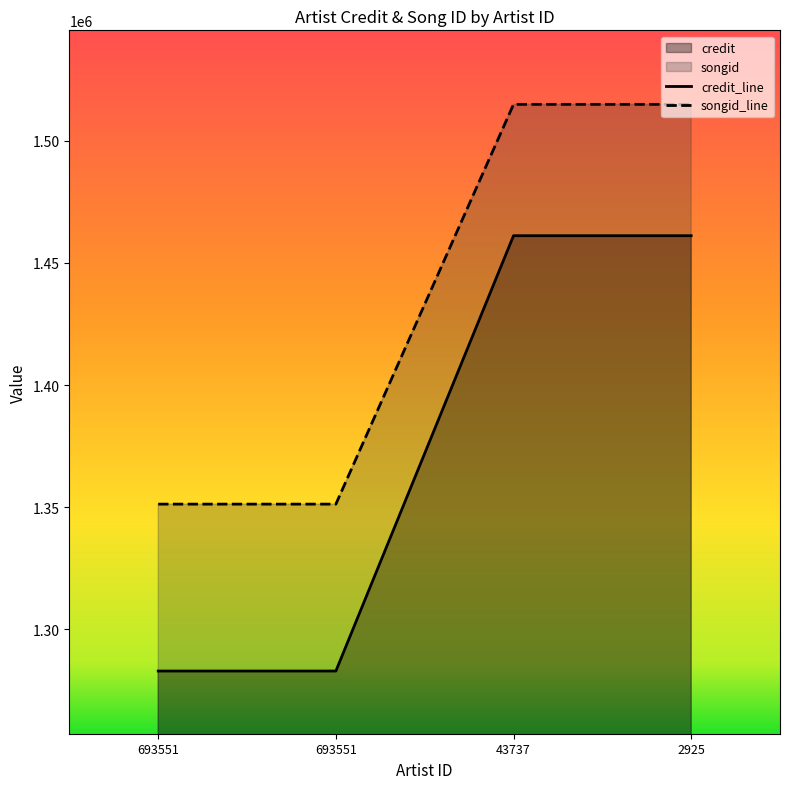

How many categories are shown in the chart?

4